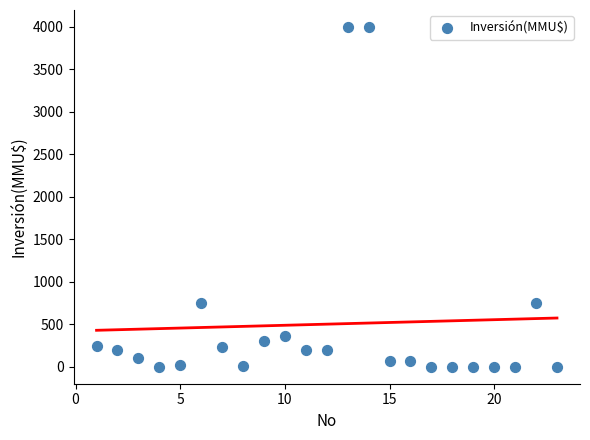

What is the range of Y values (max minus min)?

4000